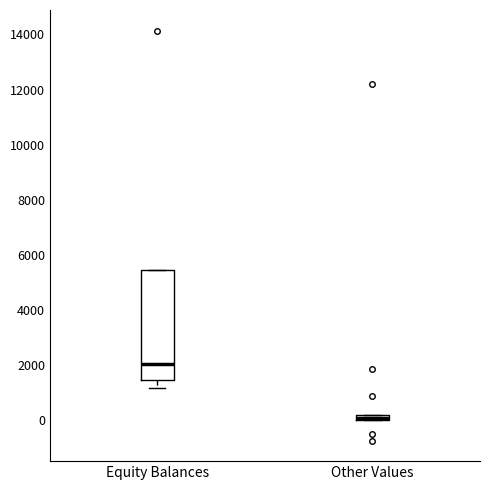

Where is the lower edge of the box for Equity Balances on the y-axis? The values are not printed on the chart, so give them approximately, as read against the axis.

1400